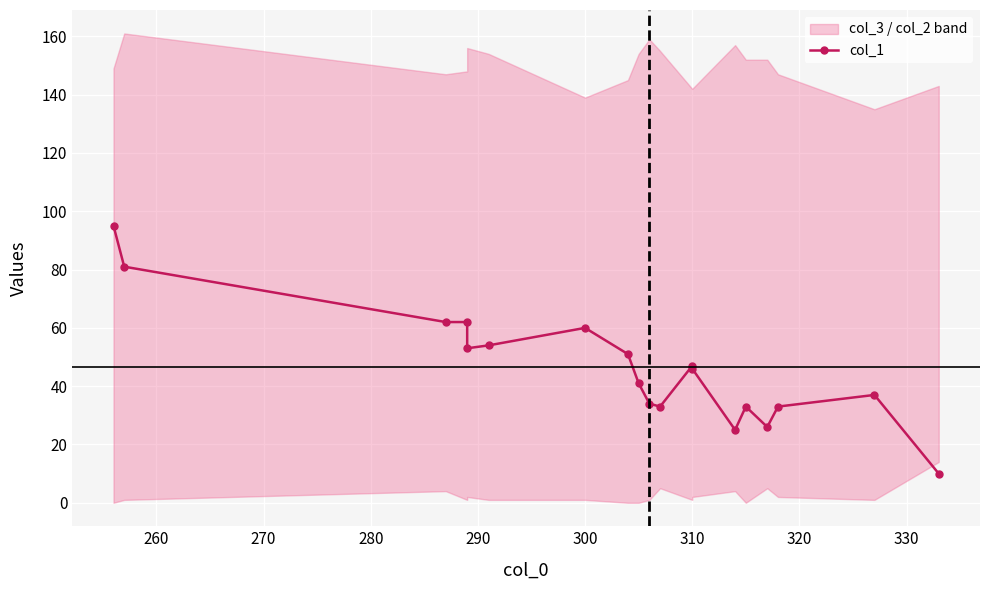

Reading right to left, list all the values displayed in this chart.

10	37	33	26	33	25	46	47	33	34	41	51	60	54	53	62	62	81	95